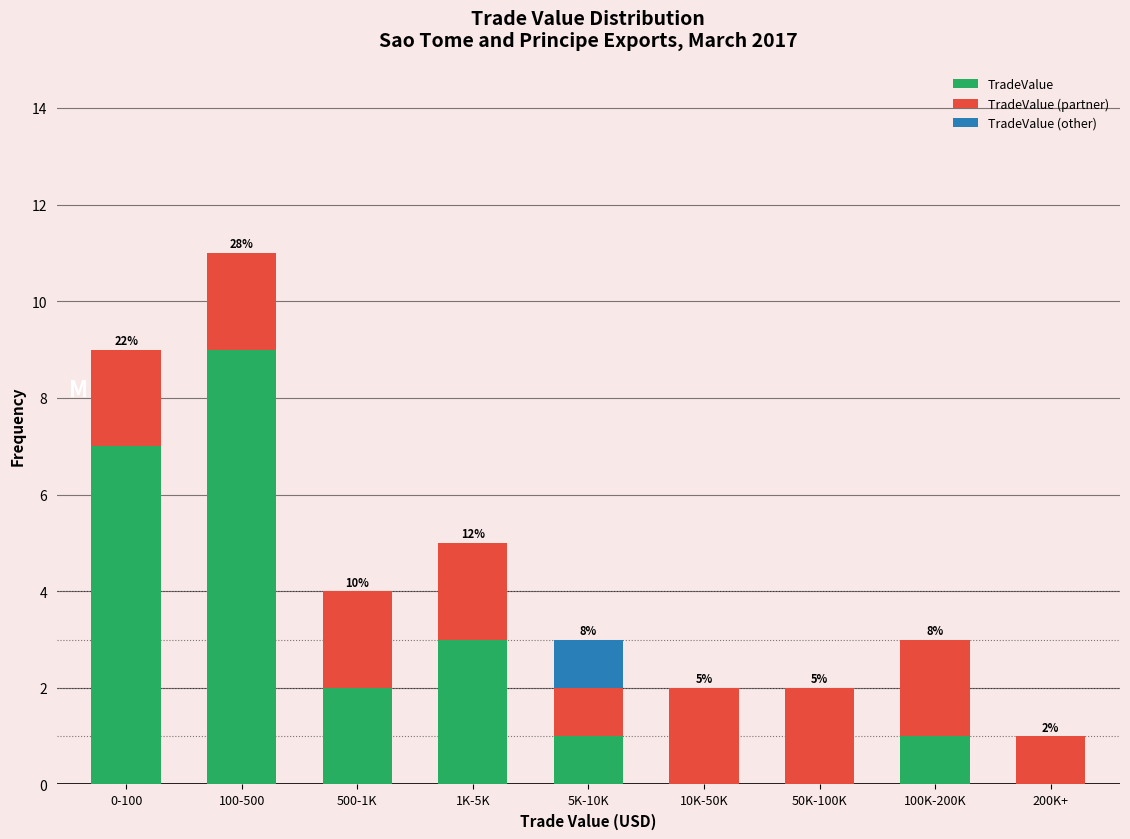

Reading left to right, transcribe the values for TradeValue.

0-100=7	100-500=9	500-1K=2	1K-5K=3	5K-10K=1	10K-50K=0	50K-100K=0	100K-200K=1	200K+=0